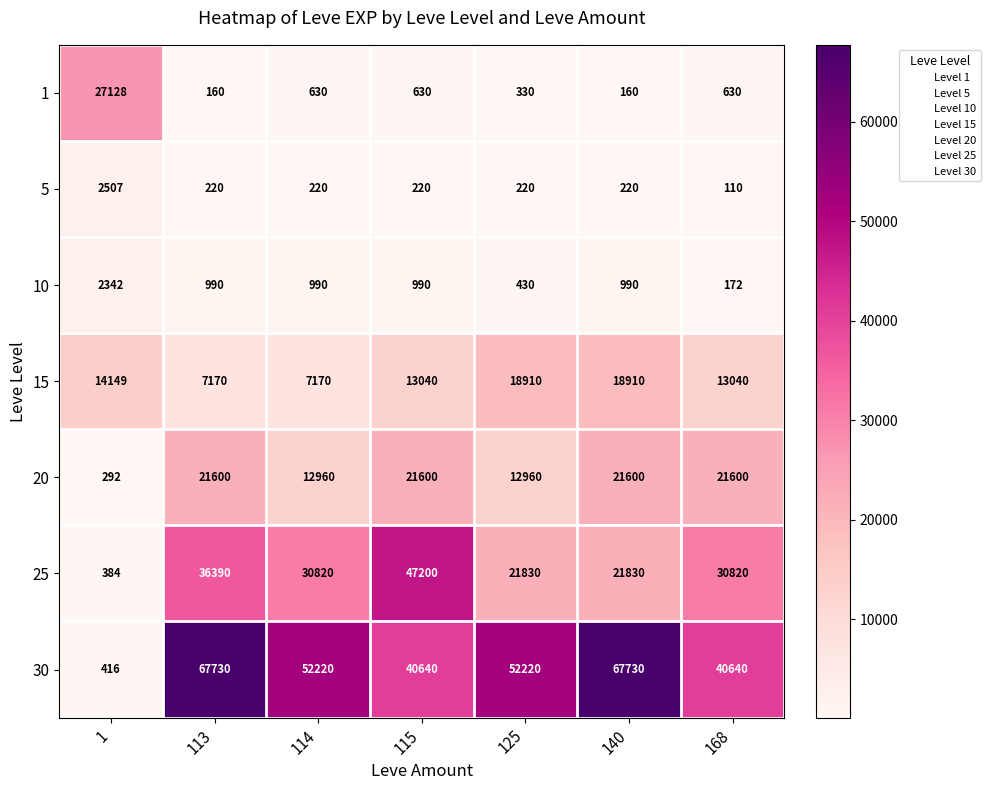

Rank the series by their maximum value, from lowest to highest.

10, 5, 15, 20, 1, 25, 30